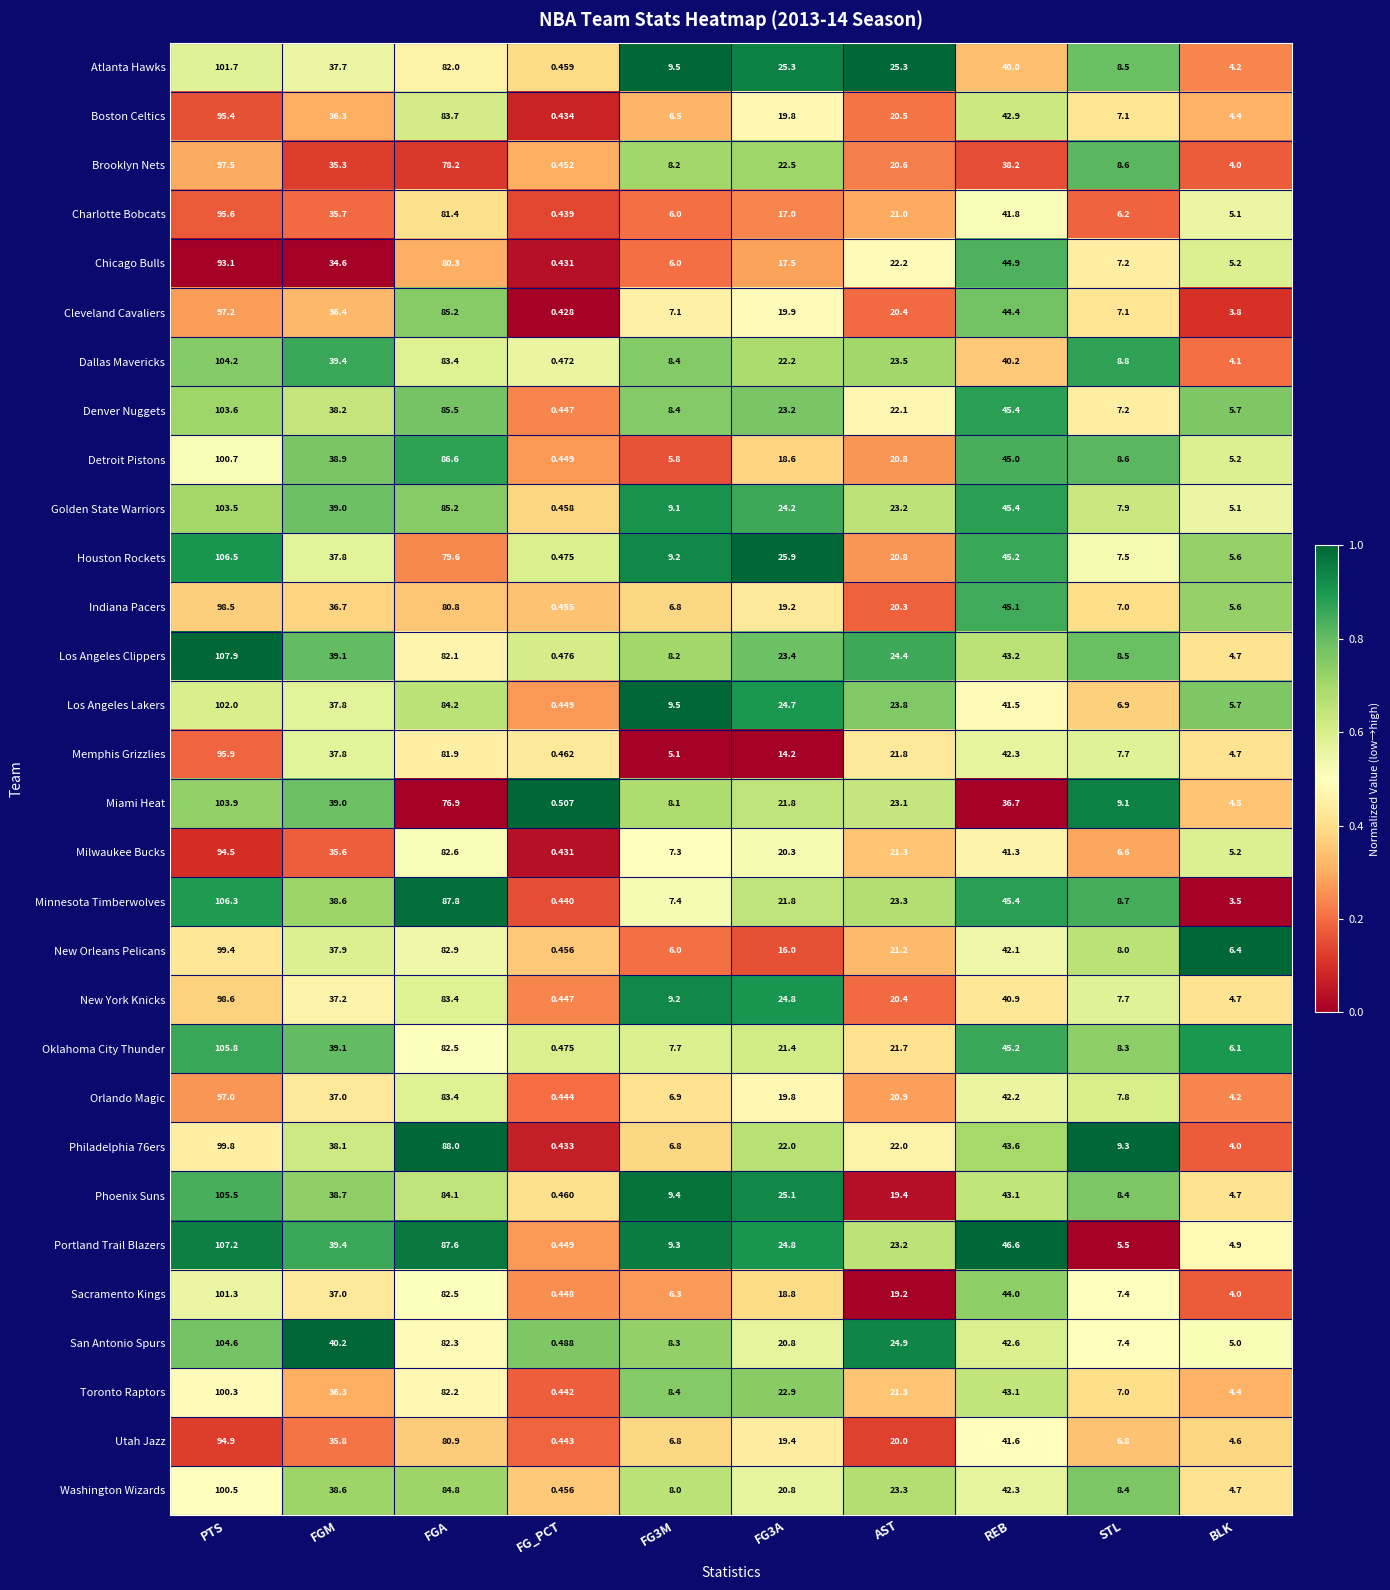

Which series has the largest total across all categories?

Portland Trail Blazers